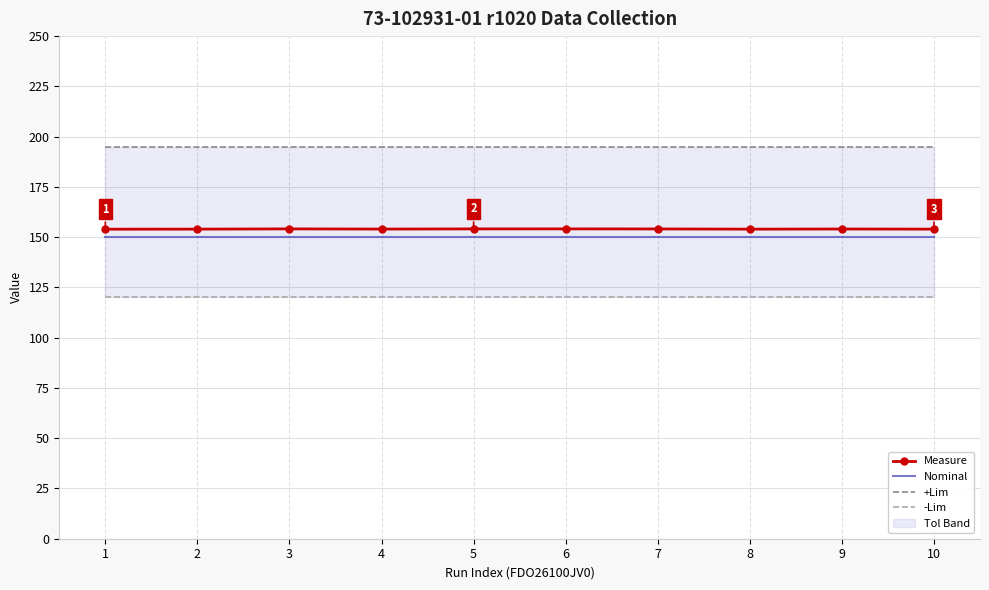

Where is the first local maximum for Measure?

3